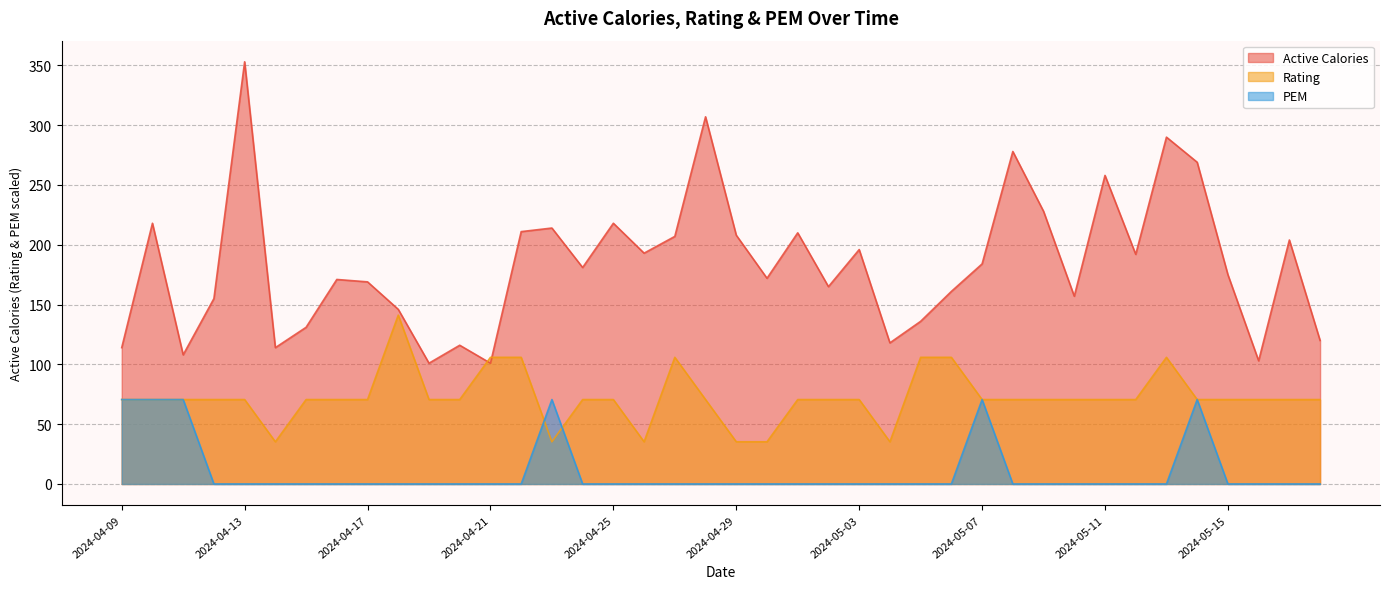

How many values in the Rating series are below 70?

6